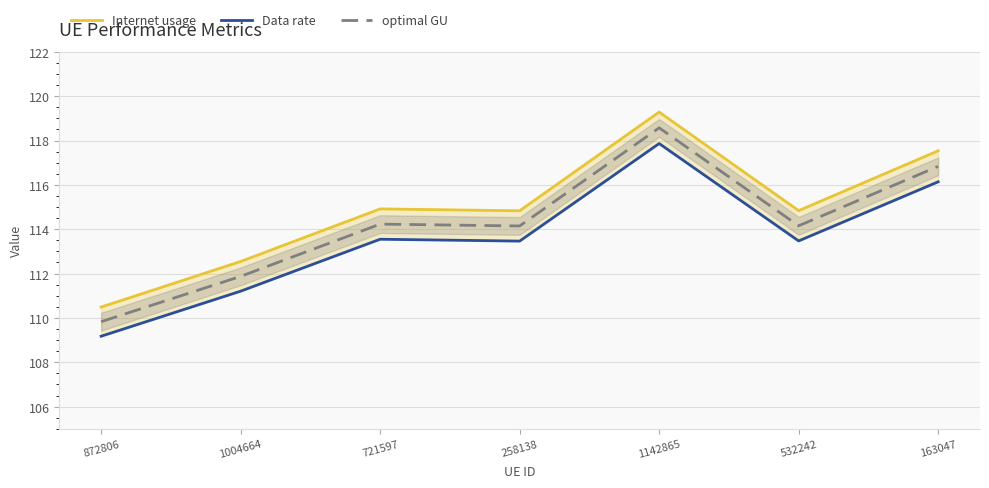

What is the label of the 4th point from the left?

258138